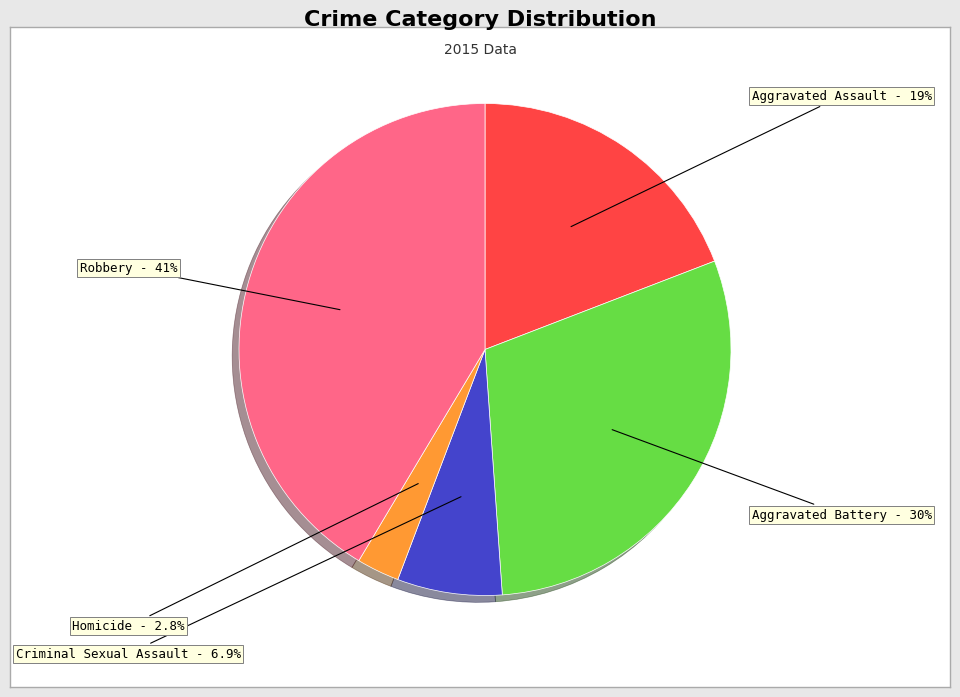

Does any single category account for the majority?

No